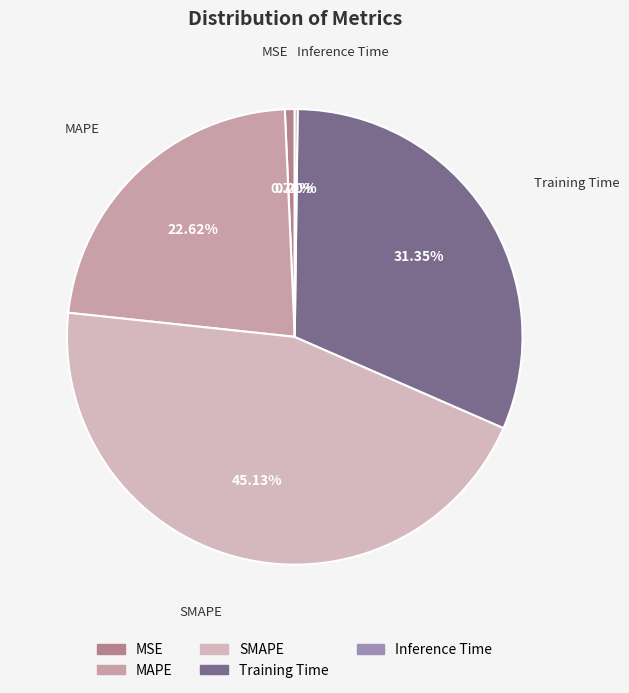

How much of the chart is everything except MSE?

99.3%